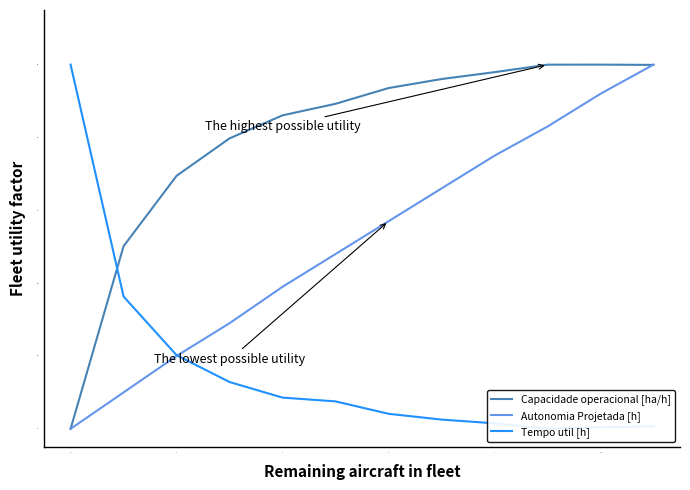

How many lines are shown in the chart?

3